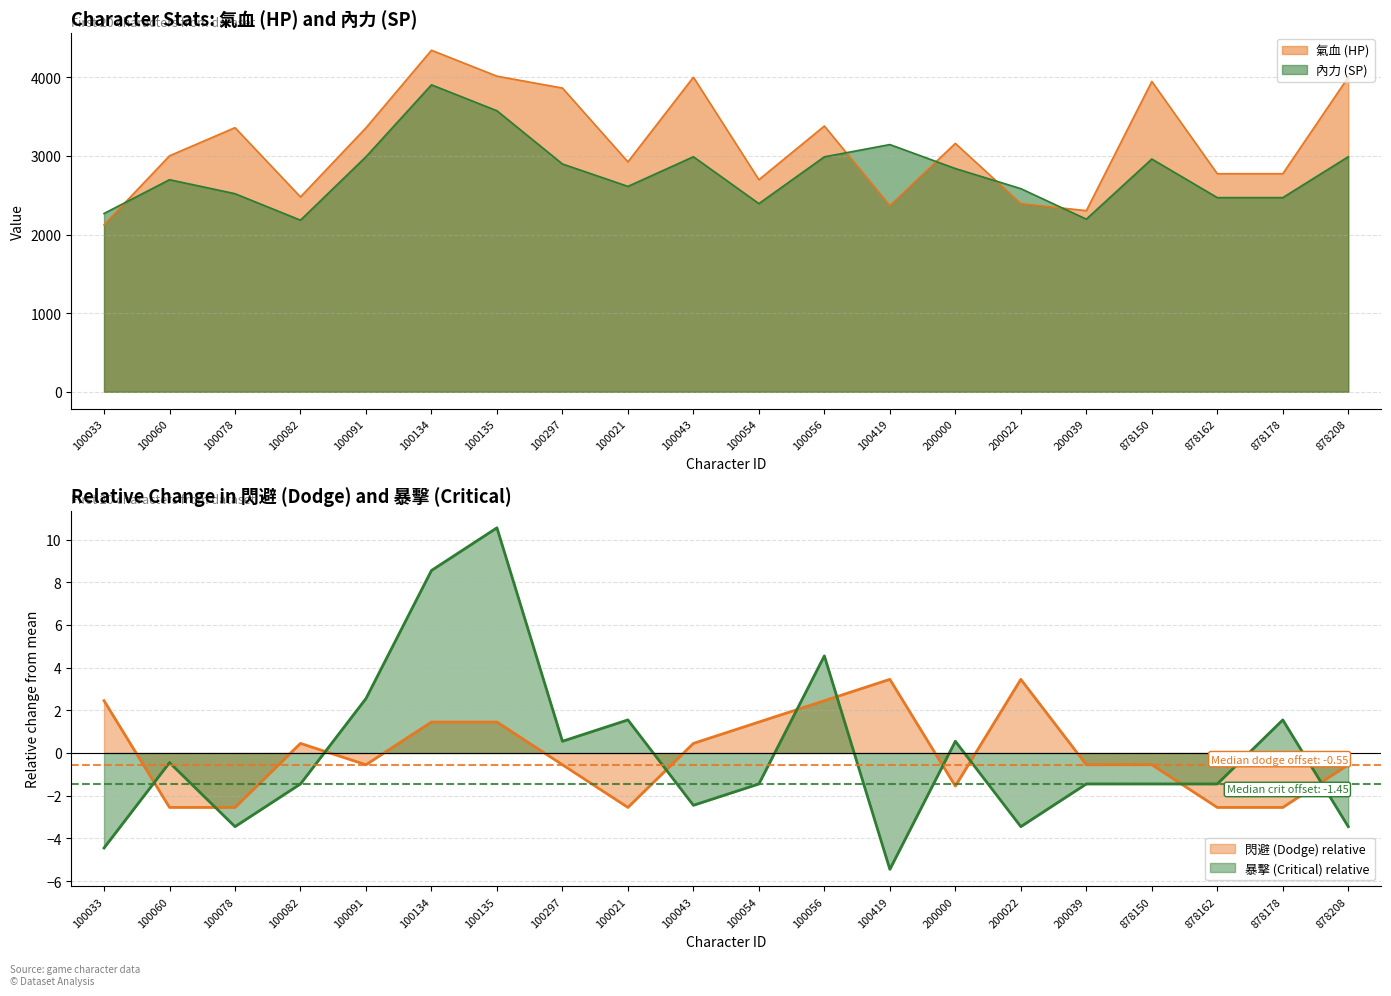

At which category does 閃避 reach its first local peak?

100082